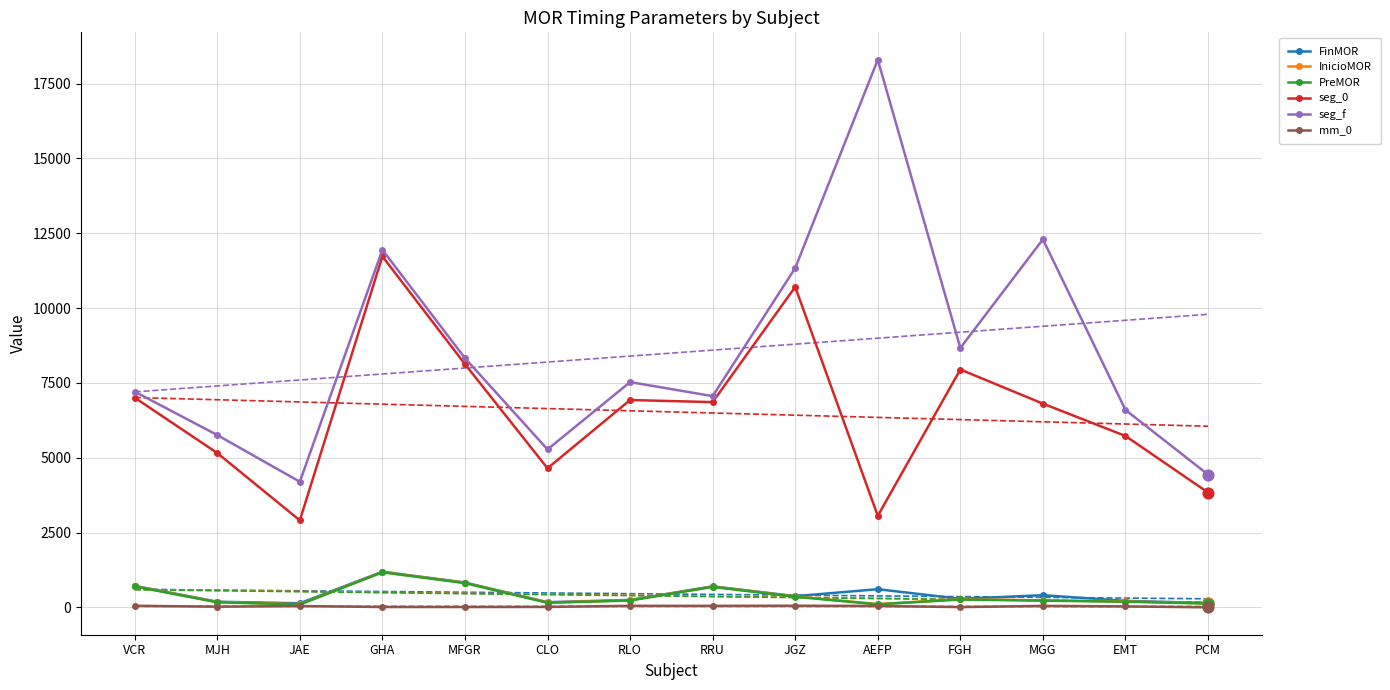

Is the value of seg_0 at EMT greater than the value of PreMOR at GHA?

Yes